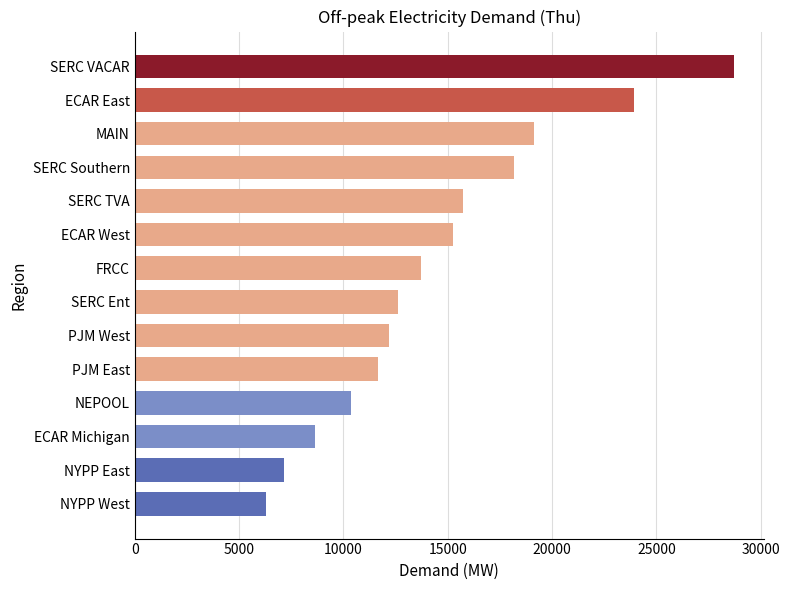

Rank the categories by value from highest to lowest.

SERC VACAR, ECAR East, MAIN, SERC Southern, SERC TVA, ECAR West, FRCC, SERC Ent, PJM West, PJM East, NEPOOL, ECAR Michigan, NYPP East, NYPP West